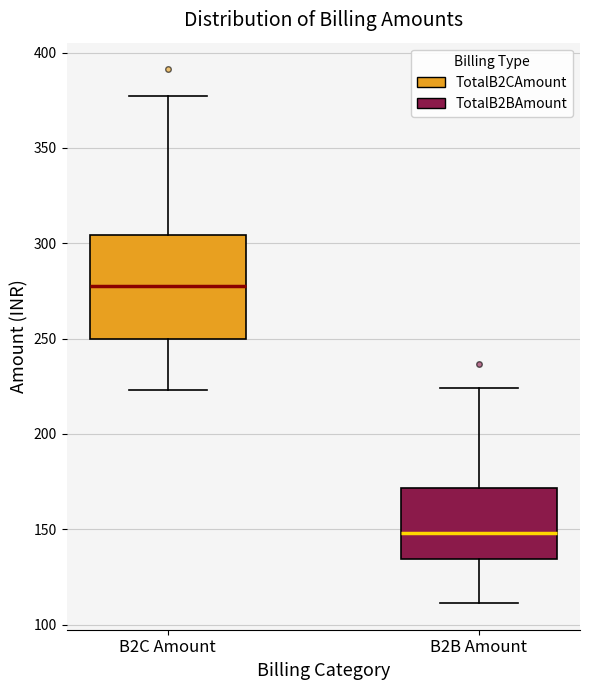

Reading left to right, read every box against the y-axis: the position of its median line, the range the box covers, and the ends of its whiskers. The values are not printed on the chart, so give them approximately, as read against the axis.

B2C Amount: median 275, box 250 to 305, whiskers 225 to 375
B2B Amount: median 150, box 135 to 170, whiskers 110 to 225